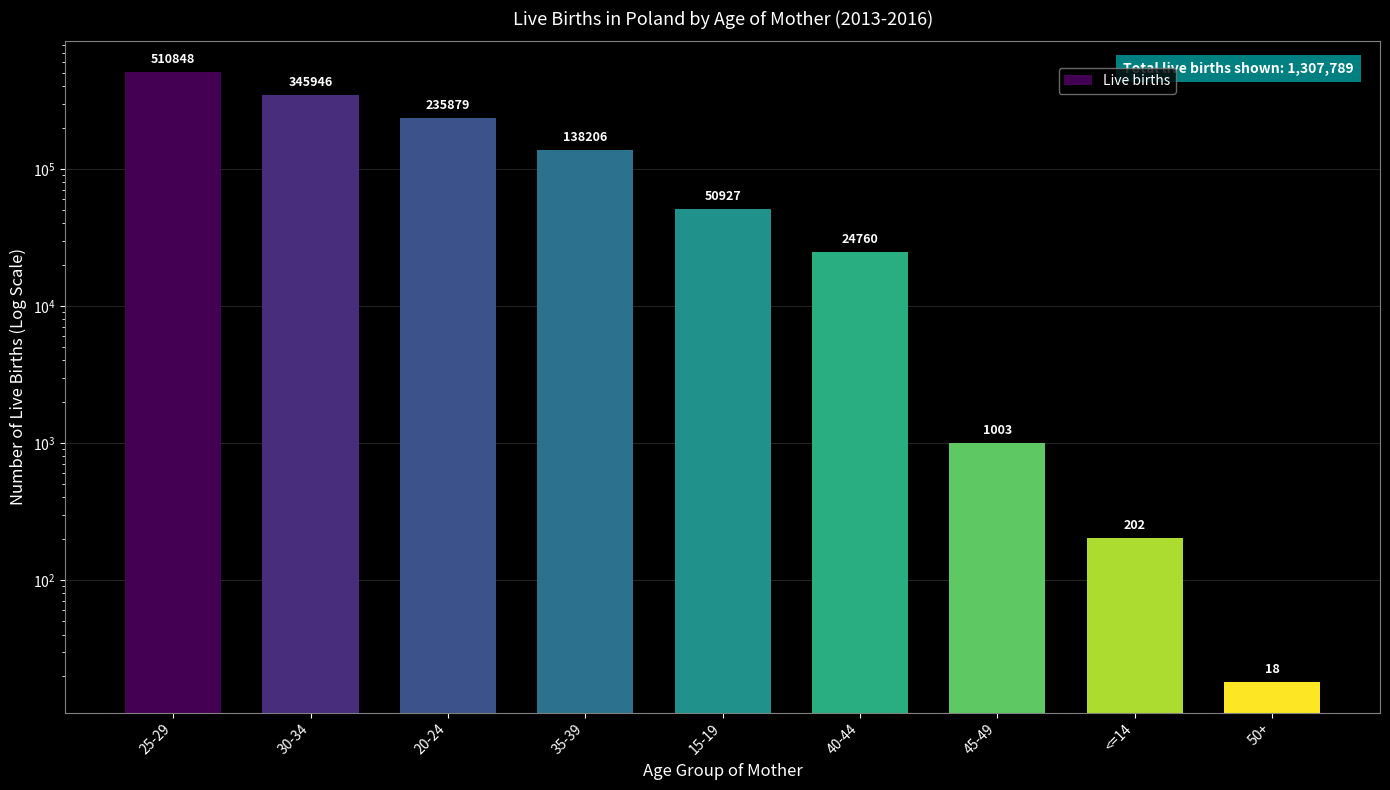

How many values exceed 50927?

4